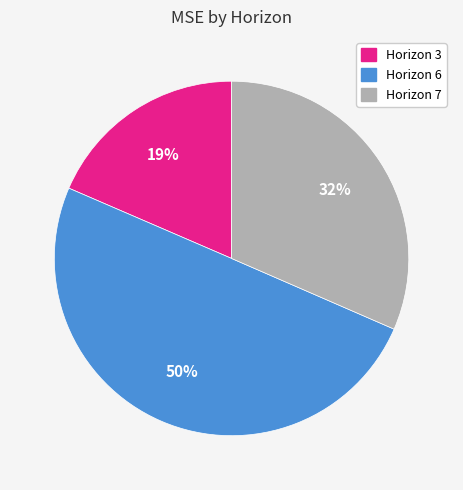

The Horizon 6 slice represents 50% of the pie. True or false?

True